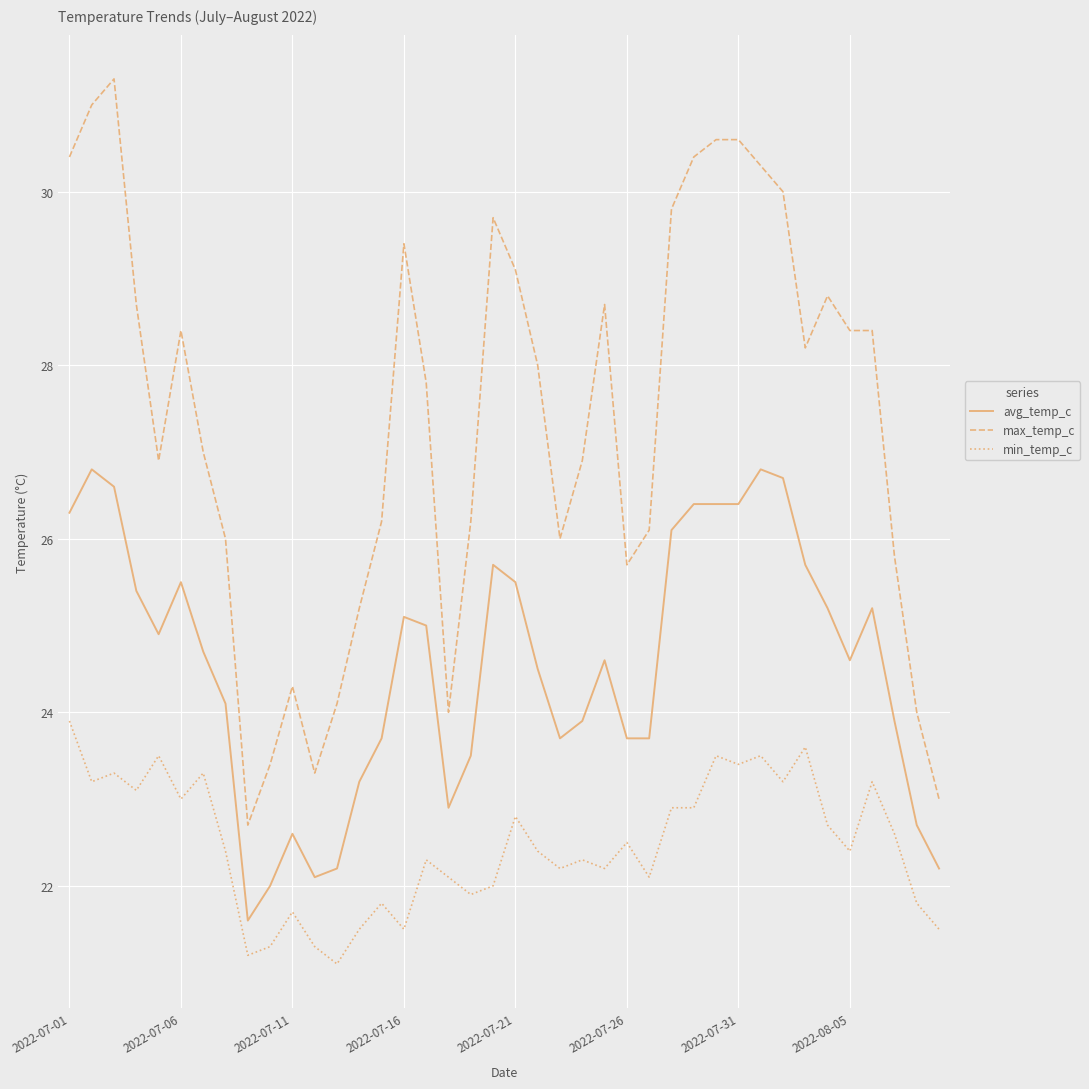

What is the smallest value displayed?

21.1